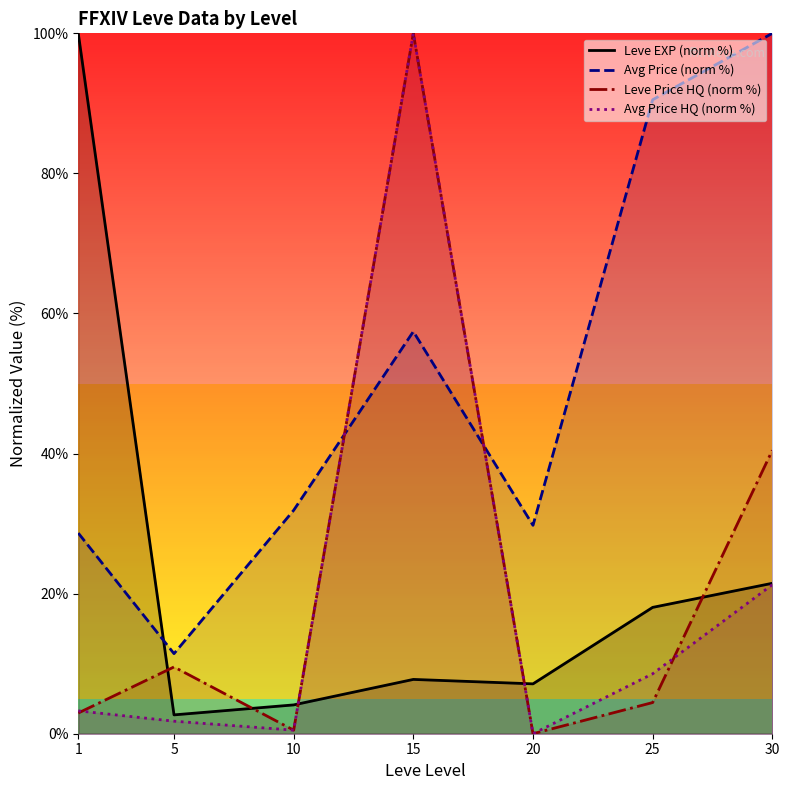

What is the greatest value displayed?

100.0